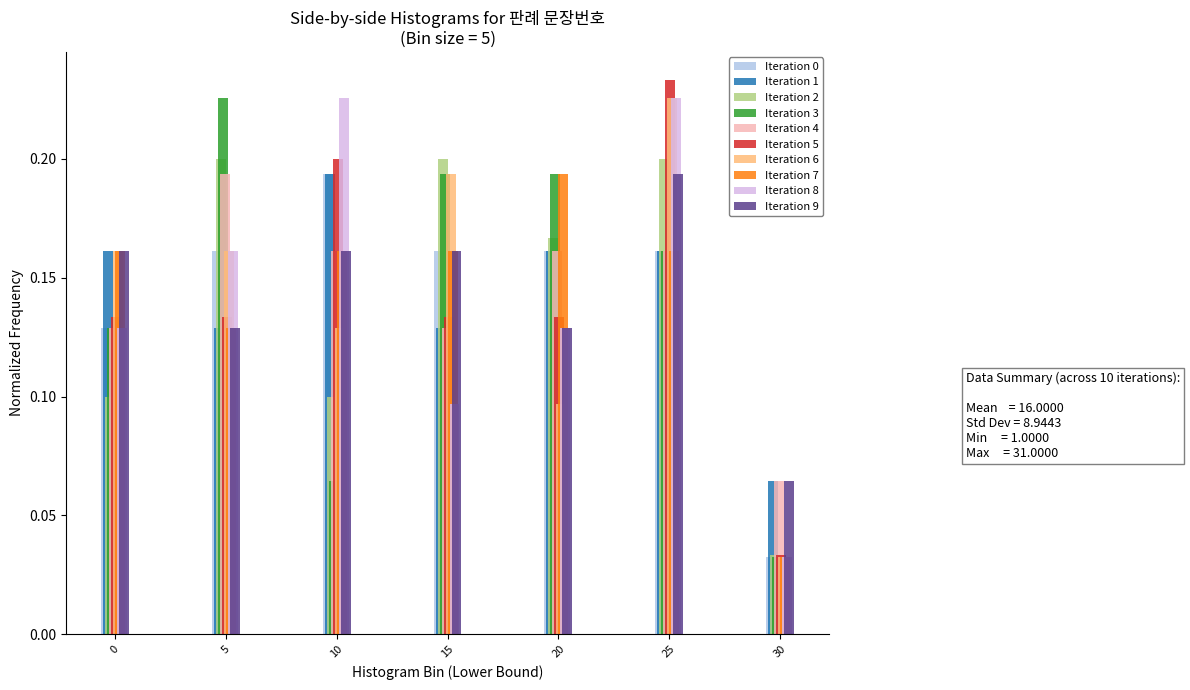

At which category is the sum across all series the highest?

25